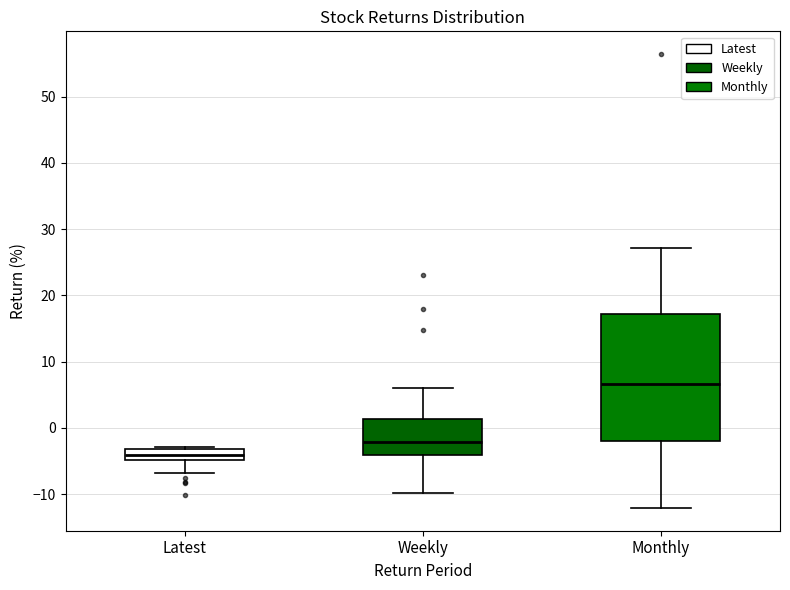

Which box is the tallest, from its lower edge to its upper edge?

Monthly